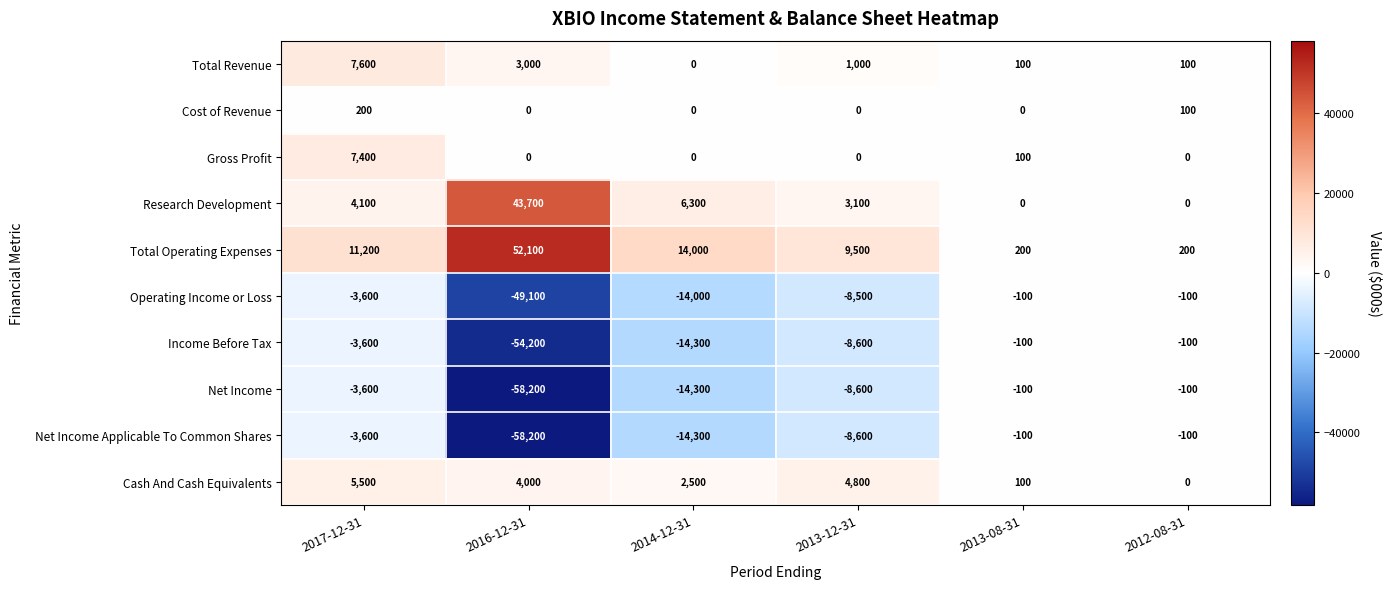

What is the spread (max minus min) of values at 2014-12-31?

28300